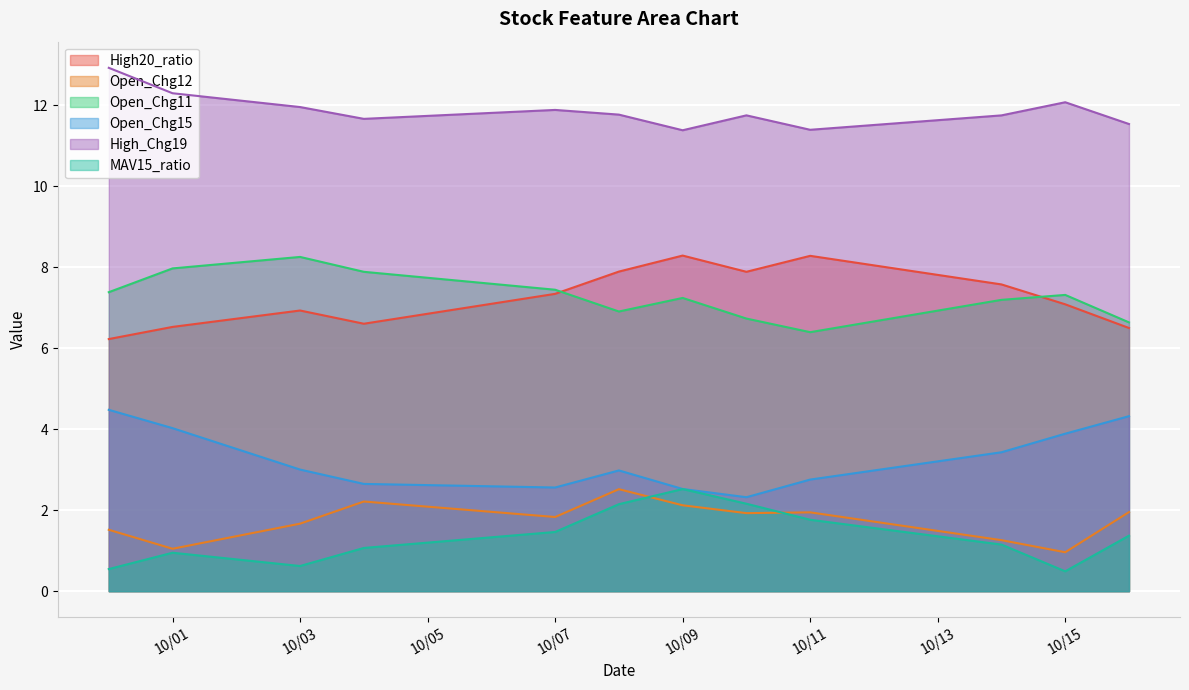

How many lines are shown in the chart?

6